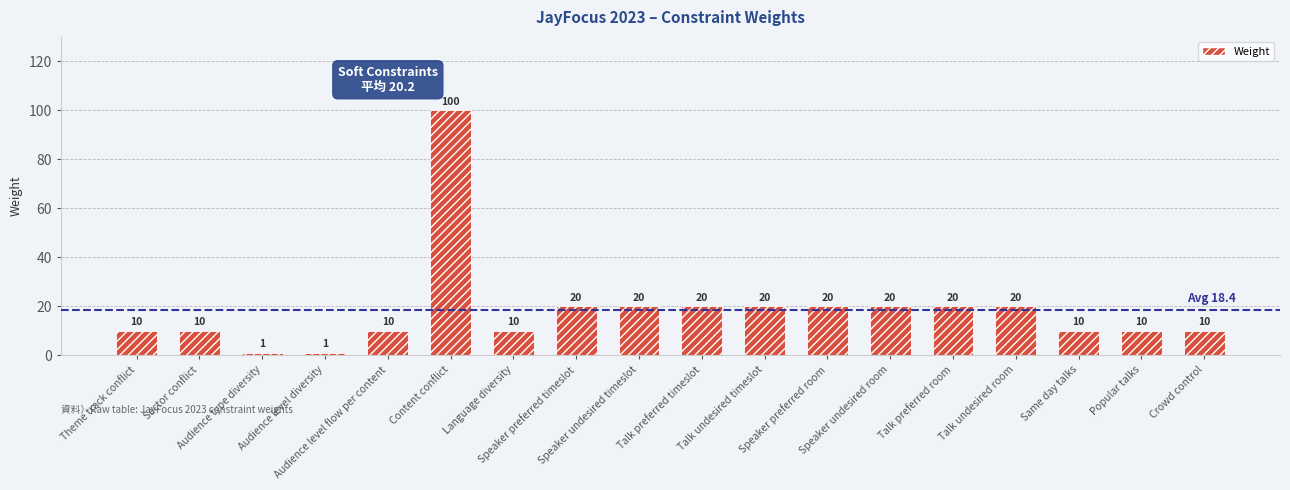

How many series are shown in this chart?

1